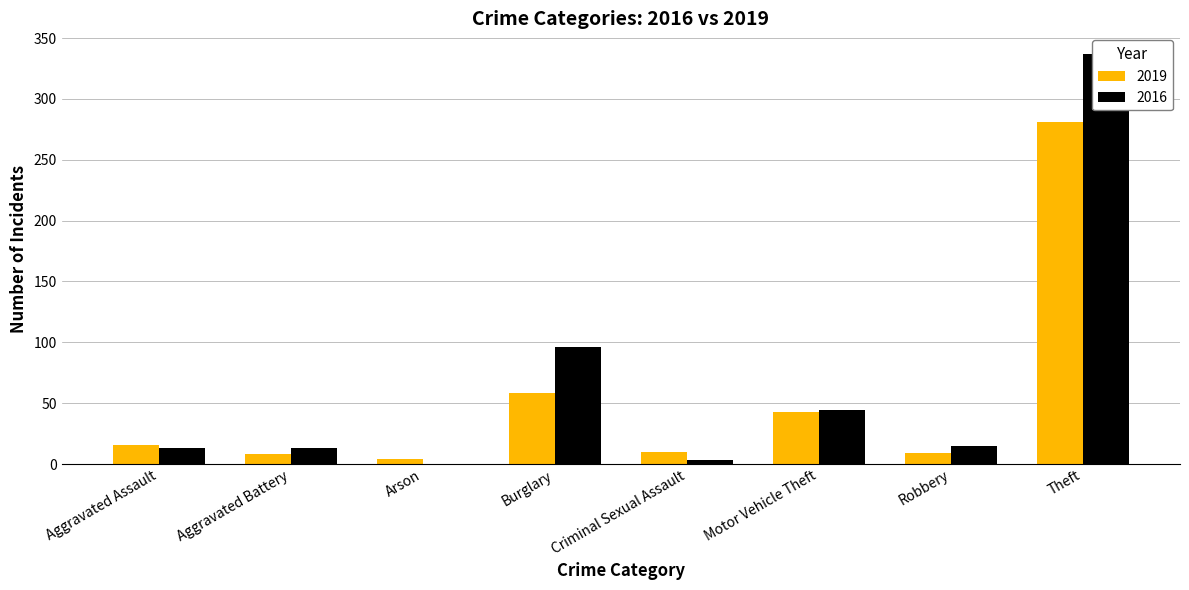

Are the bars grouped side by side (vs. stacked)?

Yes